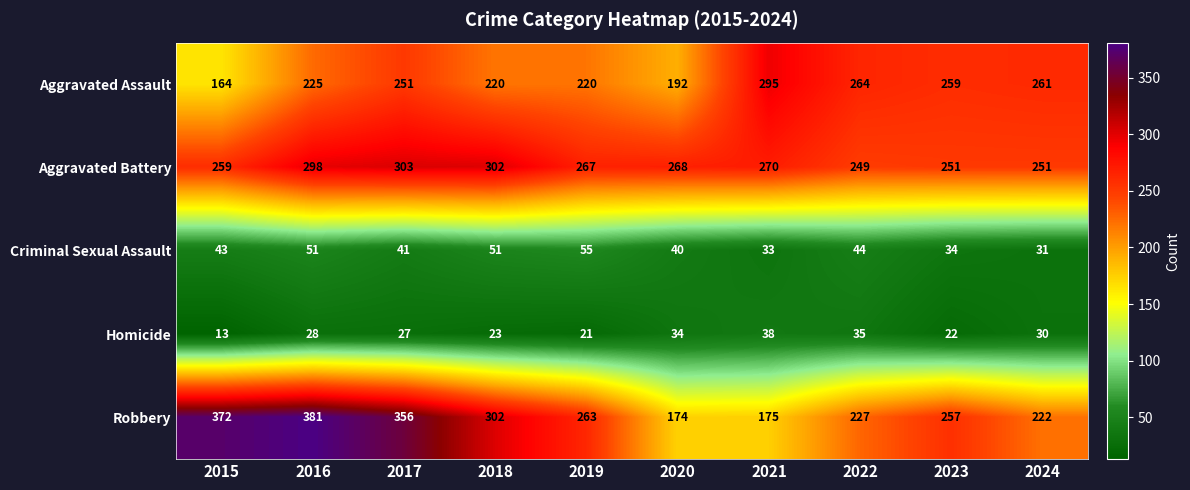

What is the smallest value displayed?

13